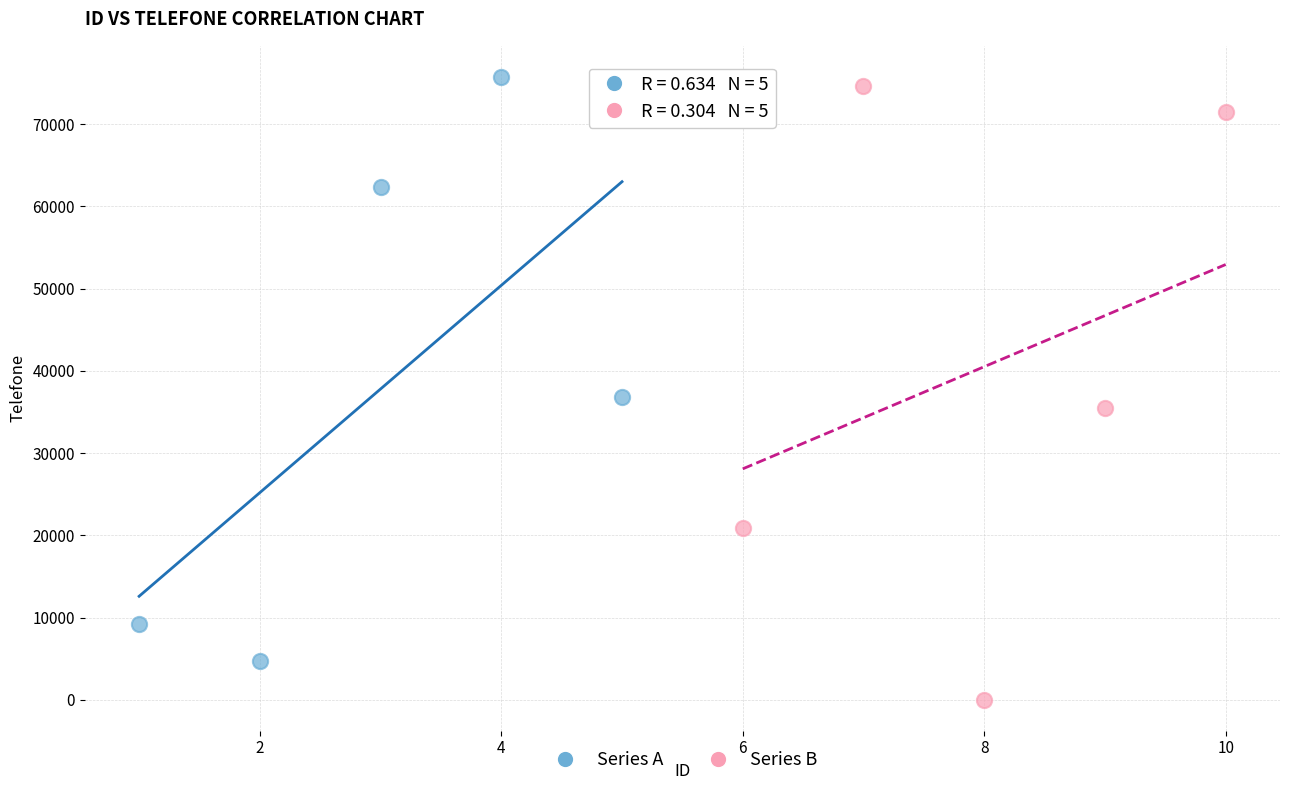

What are all the series names shown in the legend?

Series A, Series B